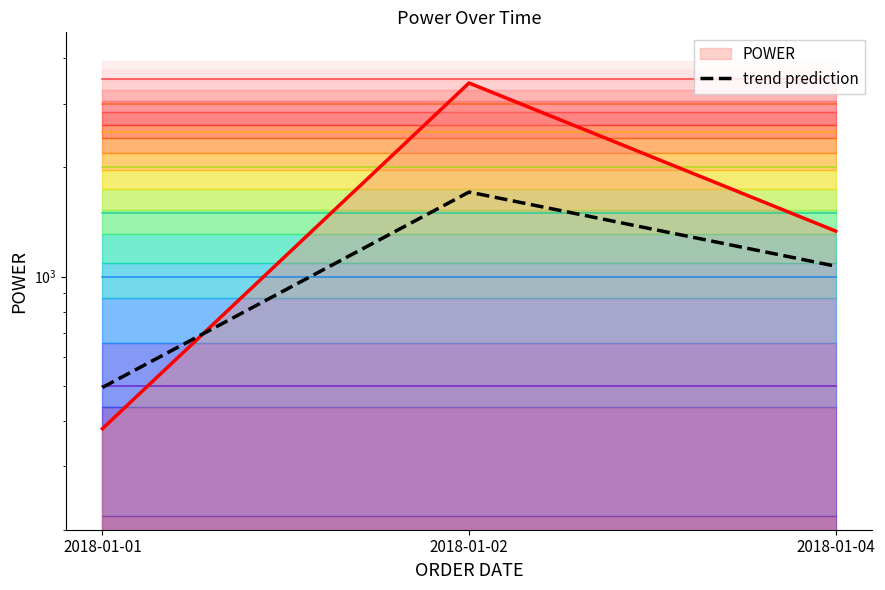

Which category has the highest value across all series?

2018-01-02